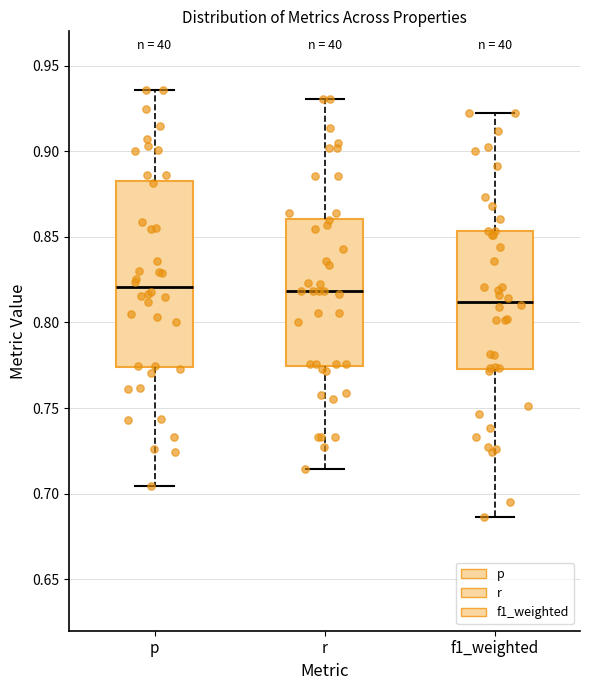

Reading left to right, read every box against the y-axis: the position of its median line, the range the box covers, and the ends of its whiskers. The values are not printed on the chart, so give them approximately, as read against the axis.

p: median 0.820, box 0.775 to 0.880, whiskers 0.705 to 0.935
r: median 0.820, box 0.775 to 0.860, whiskers 0.715 to 0.930
f1_weighted: median 0.810, box 0.775 to 0.855, whiskers 0.685 to 0.920